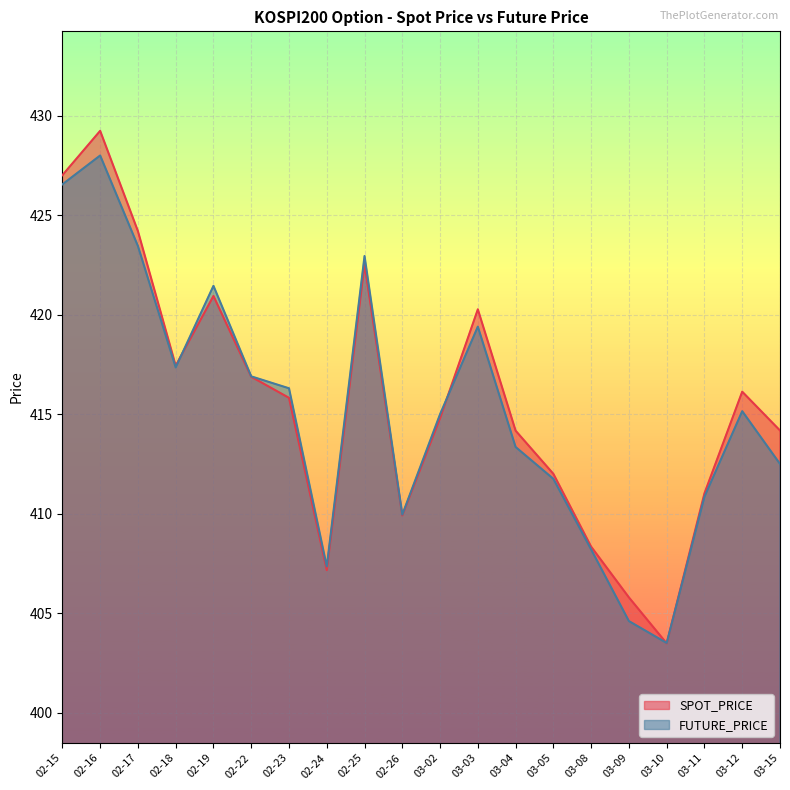

What is the smallest value displayed?

403.5